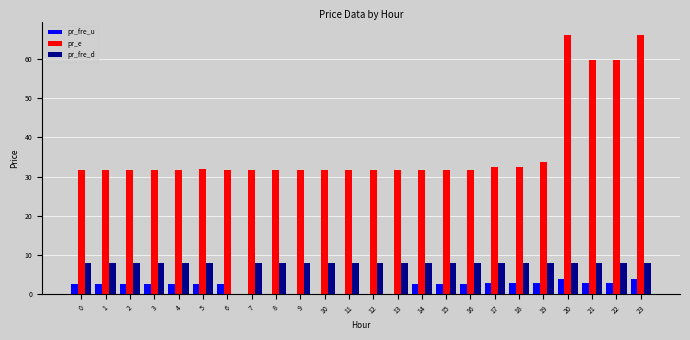

What is the maximum value for pr_fre_d?

8.0